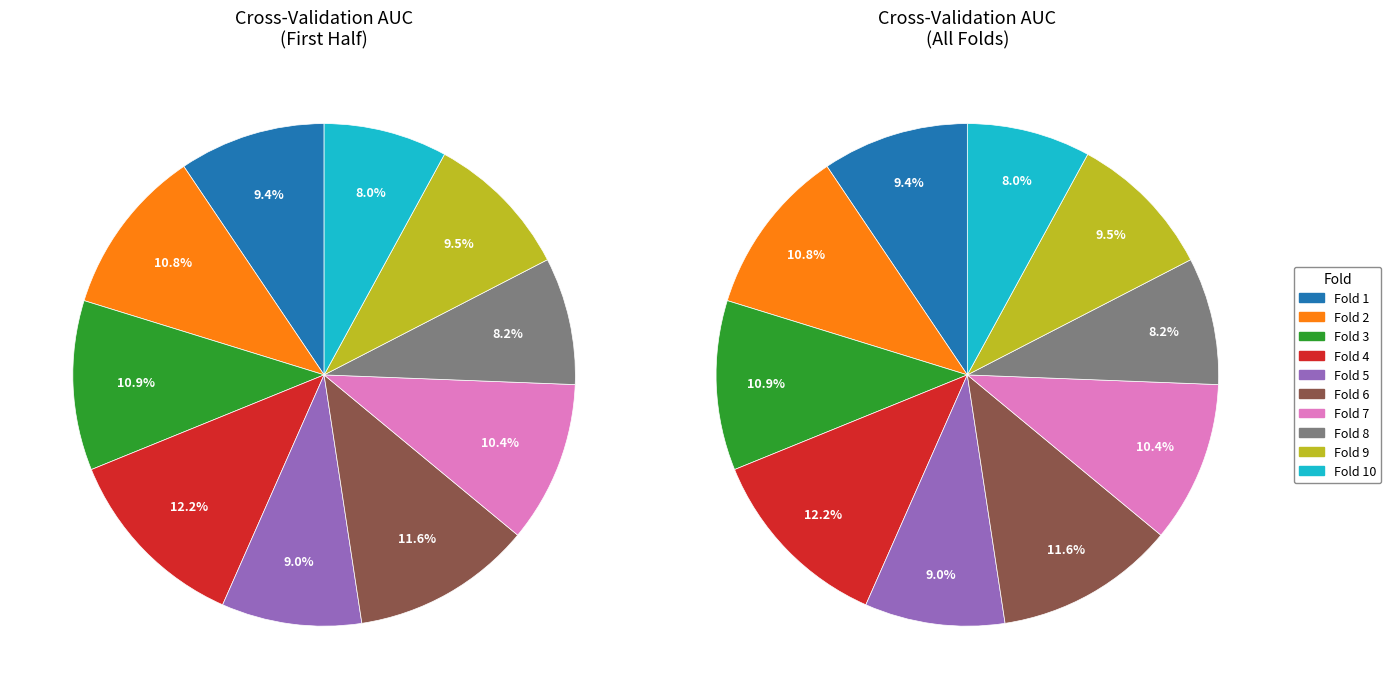

To the nearest percent, what portion does Fold 7 represent?

10%